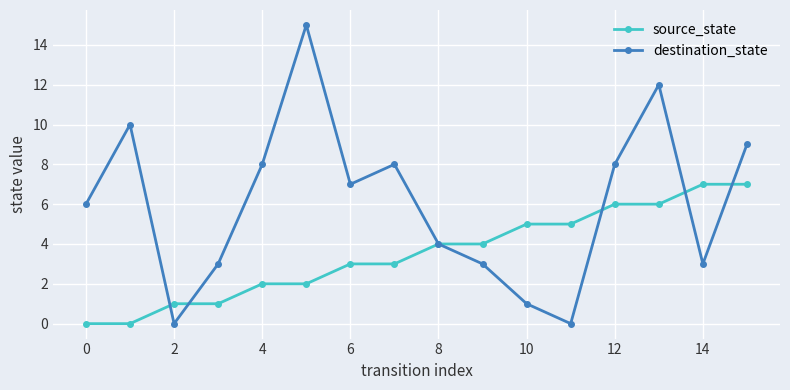

Which series has the largest total across all categories?

destination_state